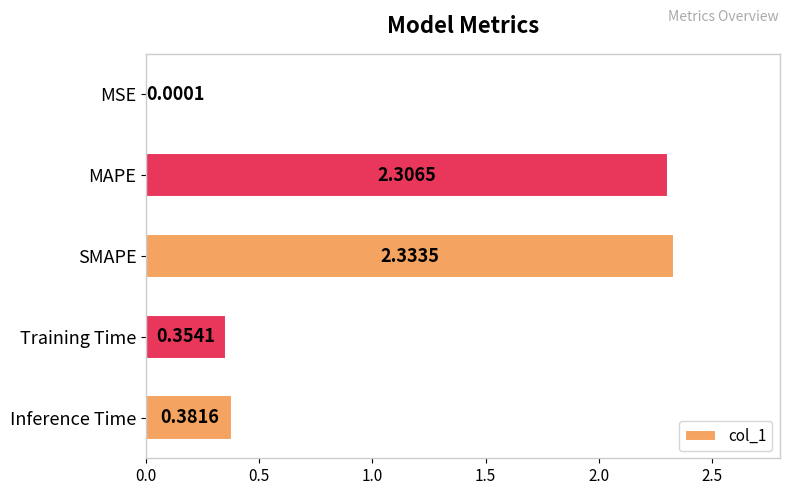

Between Training Time and MAPE, which is larger?

MAPE